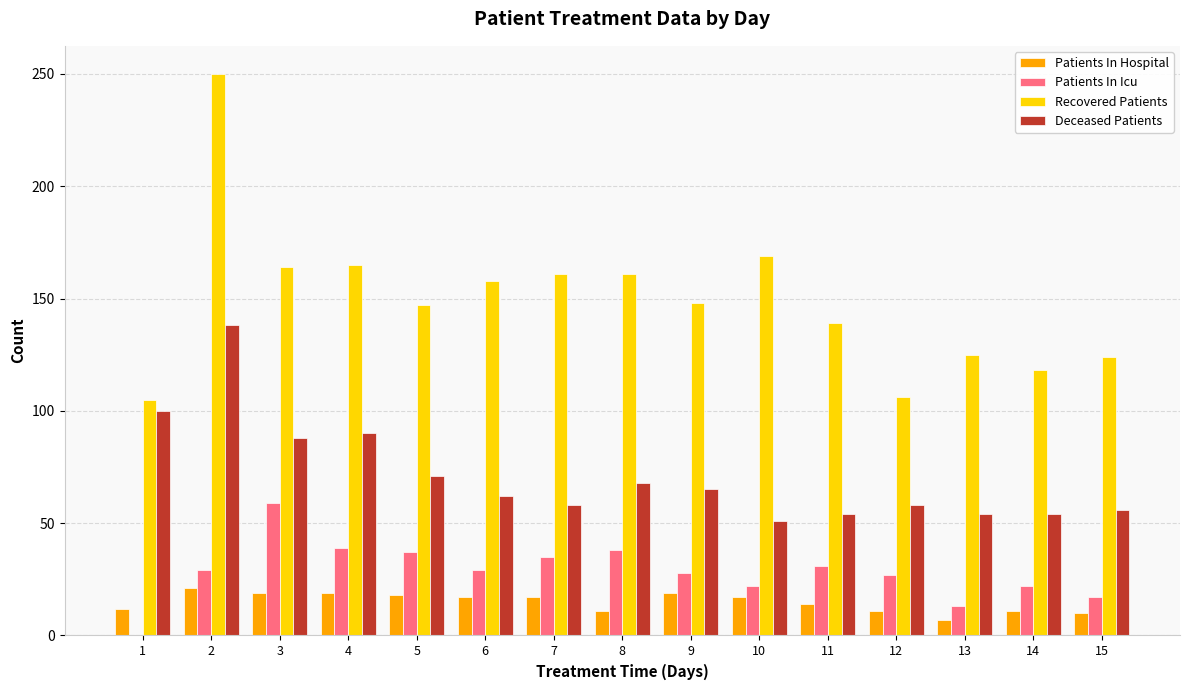

Is it true that Deceased Patients equals 58 at 7?

True